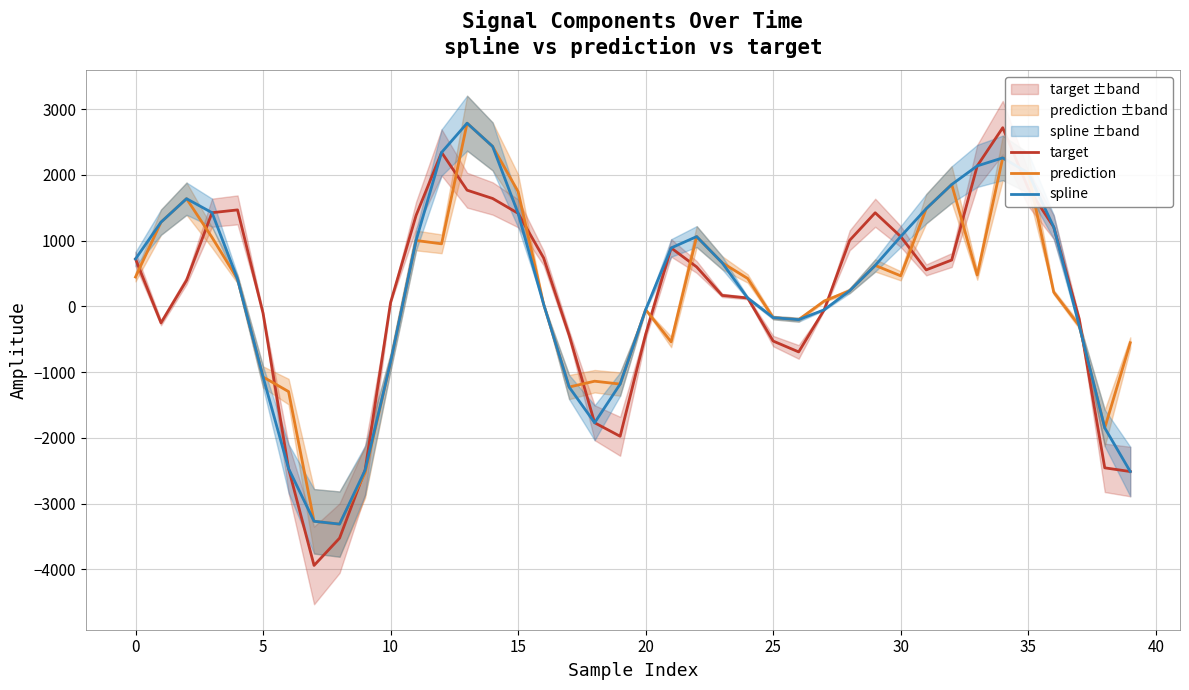

What is the maximum value shown in the chart?

2785.6